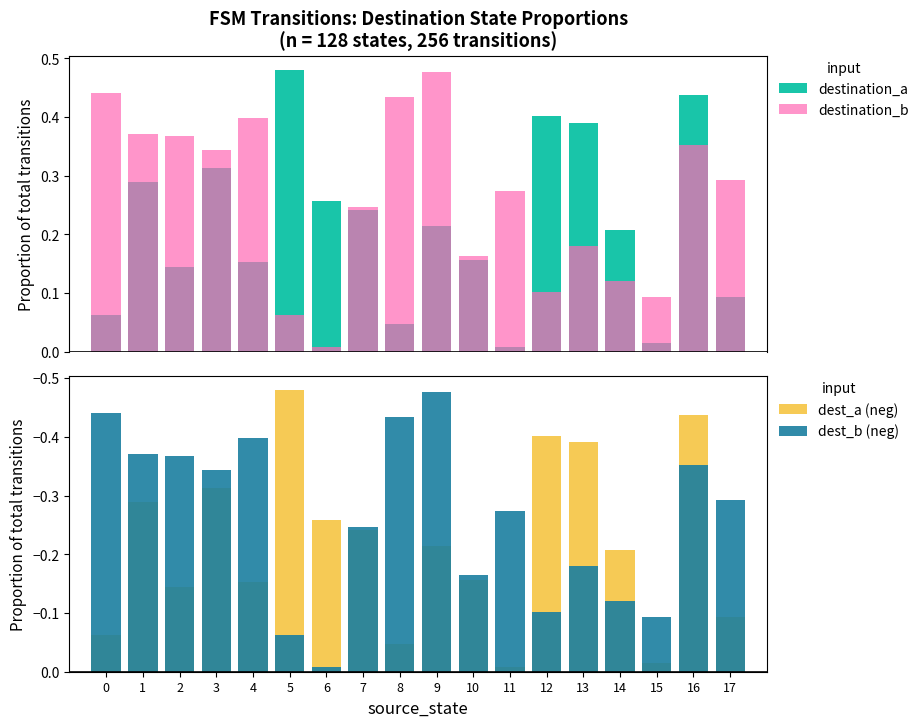

What is the value of the destination_b bar at the 3rd from the left?

0.4